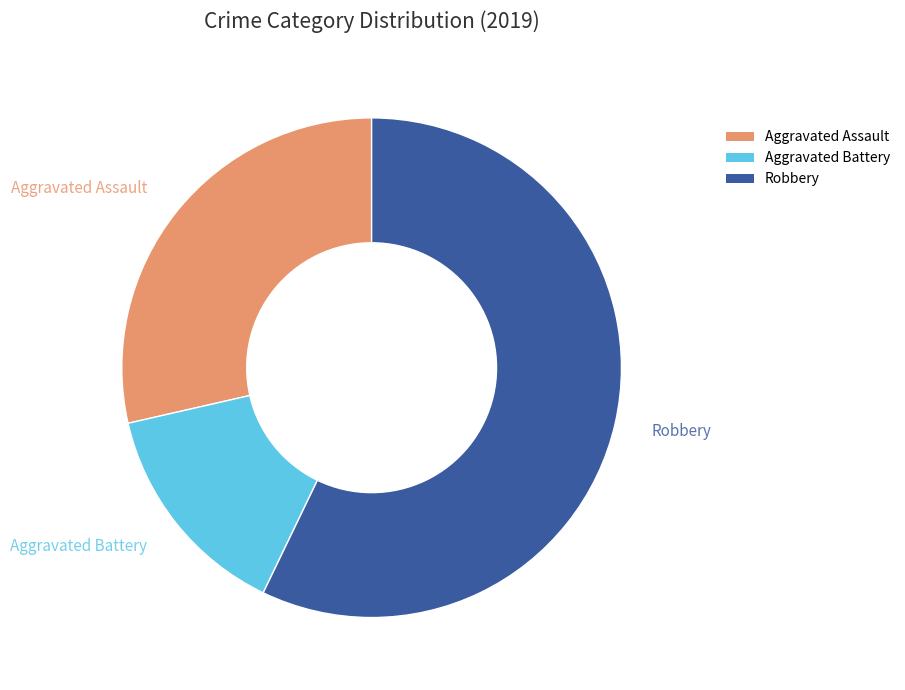

Does any single category account for the majority?

Yes